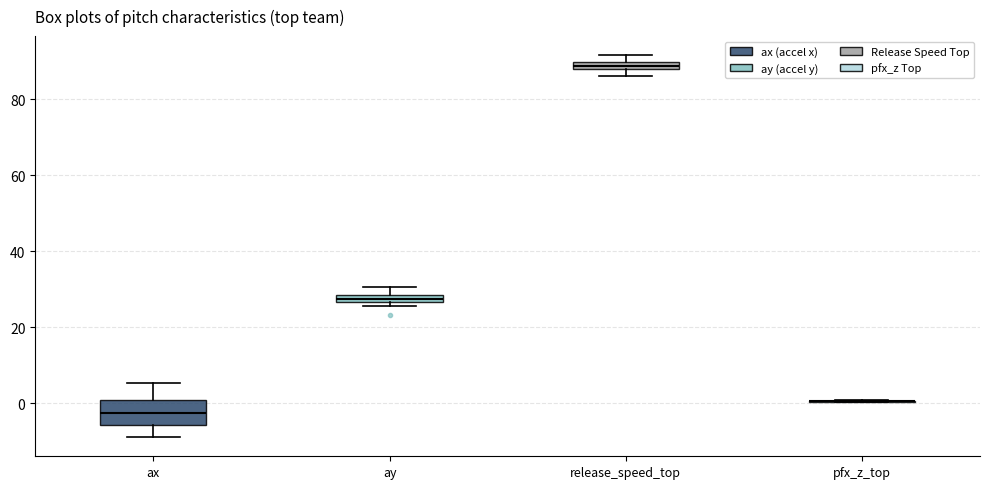

Where is the lower edge of the box for release_speed_top on the y-axis? The values are not printed on the chart, so give them approximately, as read against the axis.

88